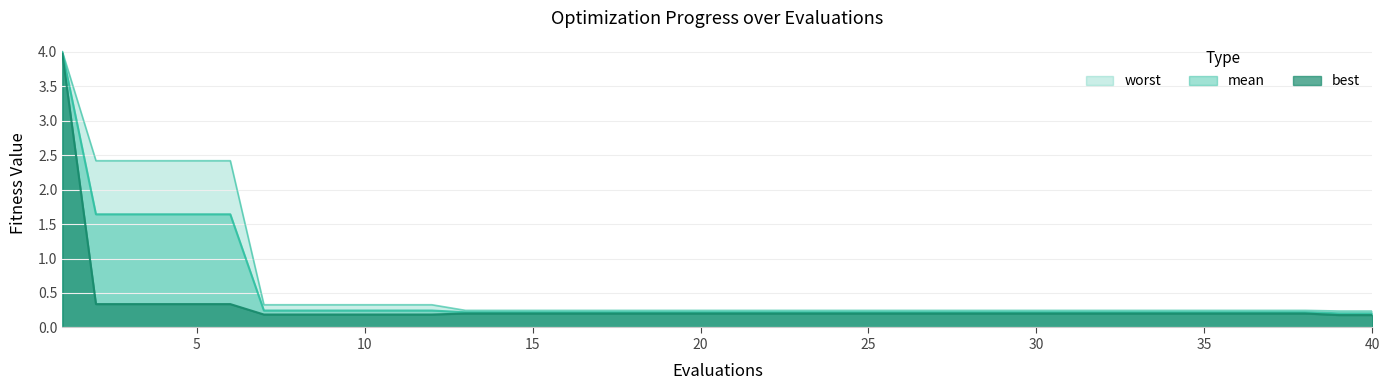

What is the sum of the mean values at 9 and 28?

0.5